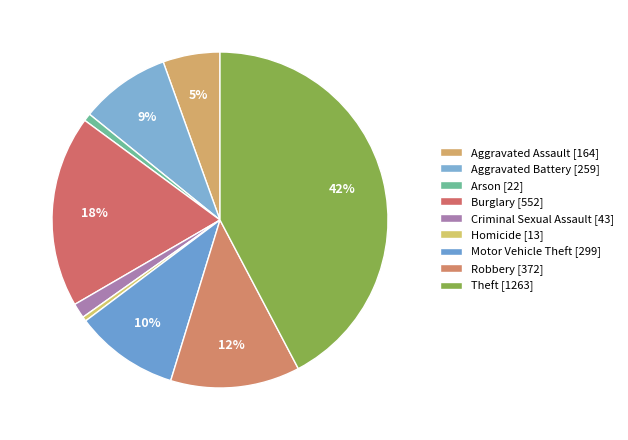

Rank the categories by value from lowest to highest.

Homicide, Arson, Criminal Sexual Assault, Aggravated Assault, Aggravated Battery, Motor Vehicle Theft, Robbery, Burglary, Theft